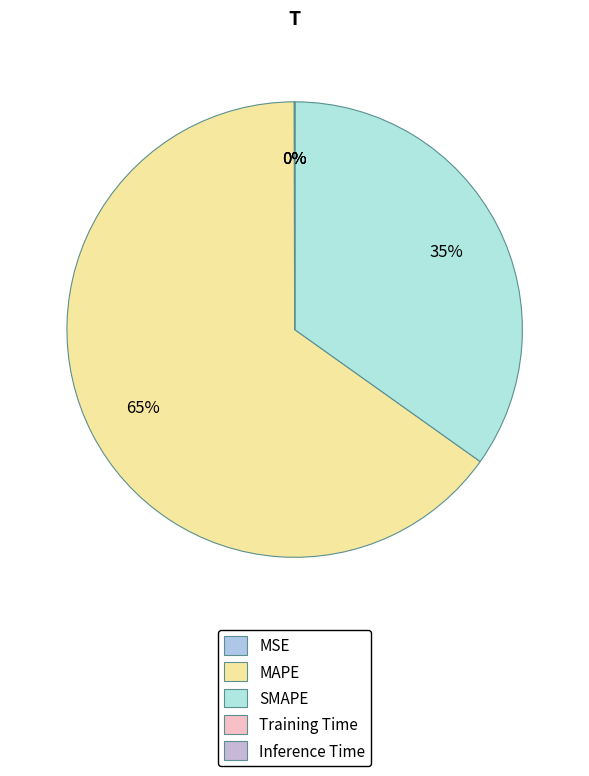

Between Training Time and MAPE, which is larger?

MAPE